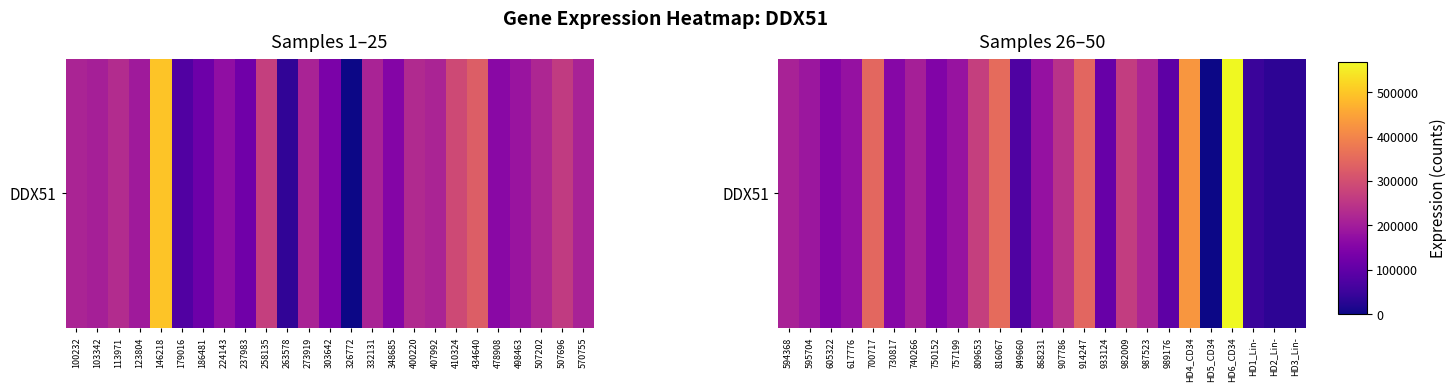

What is the difference between the second highest and second lowest values?

397236